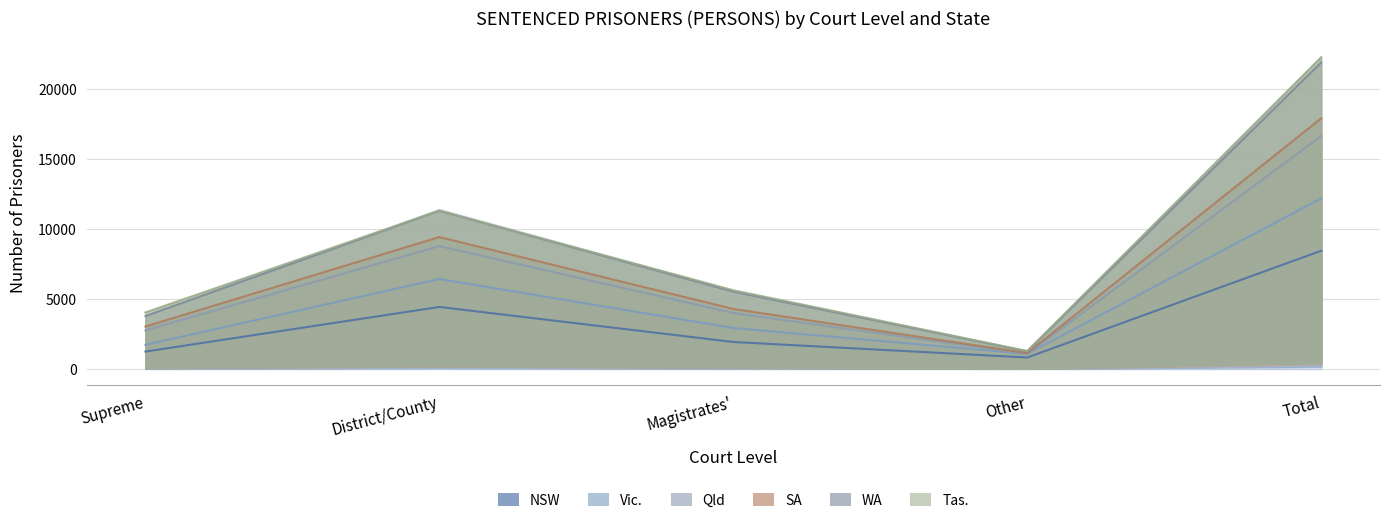

How many lines are shown in the chart?

5